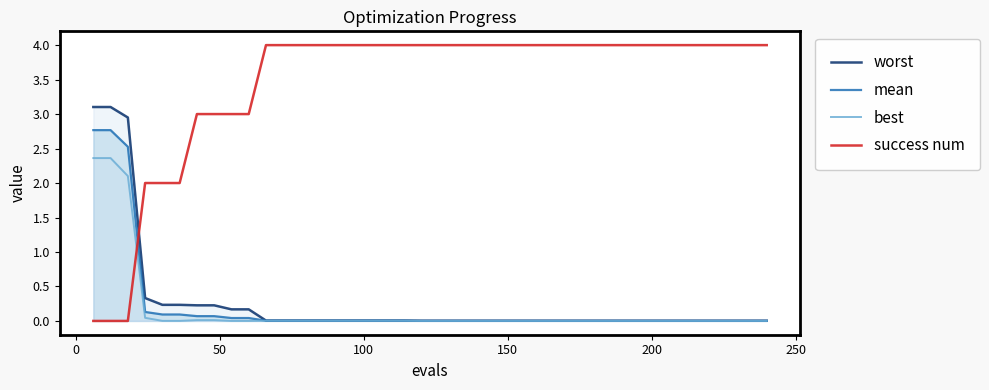

Which series has the largest total across all categories?

success num